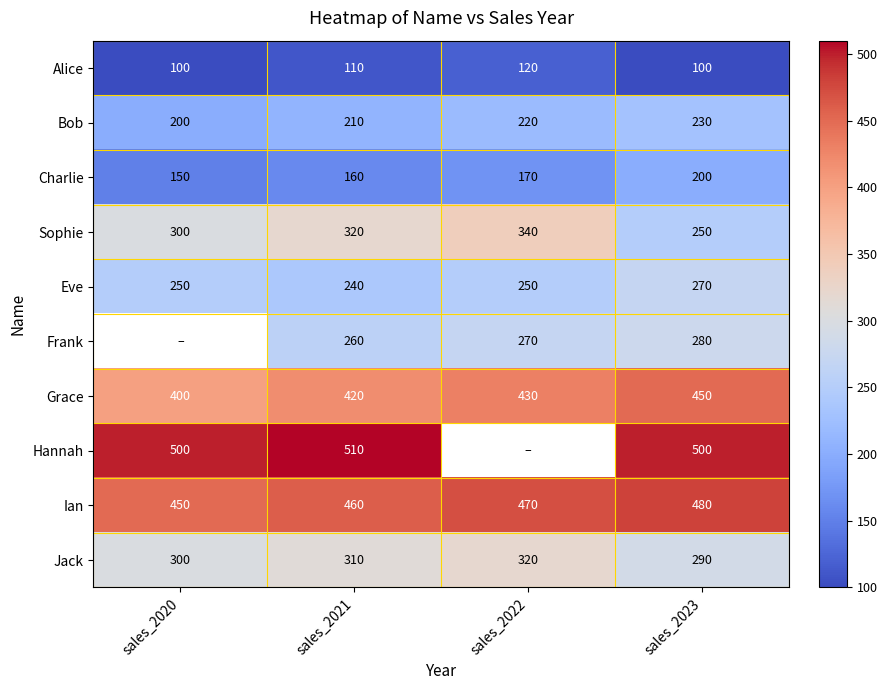

True or false: Alice has a value of 144 at sales_2020.

False